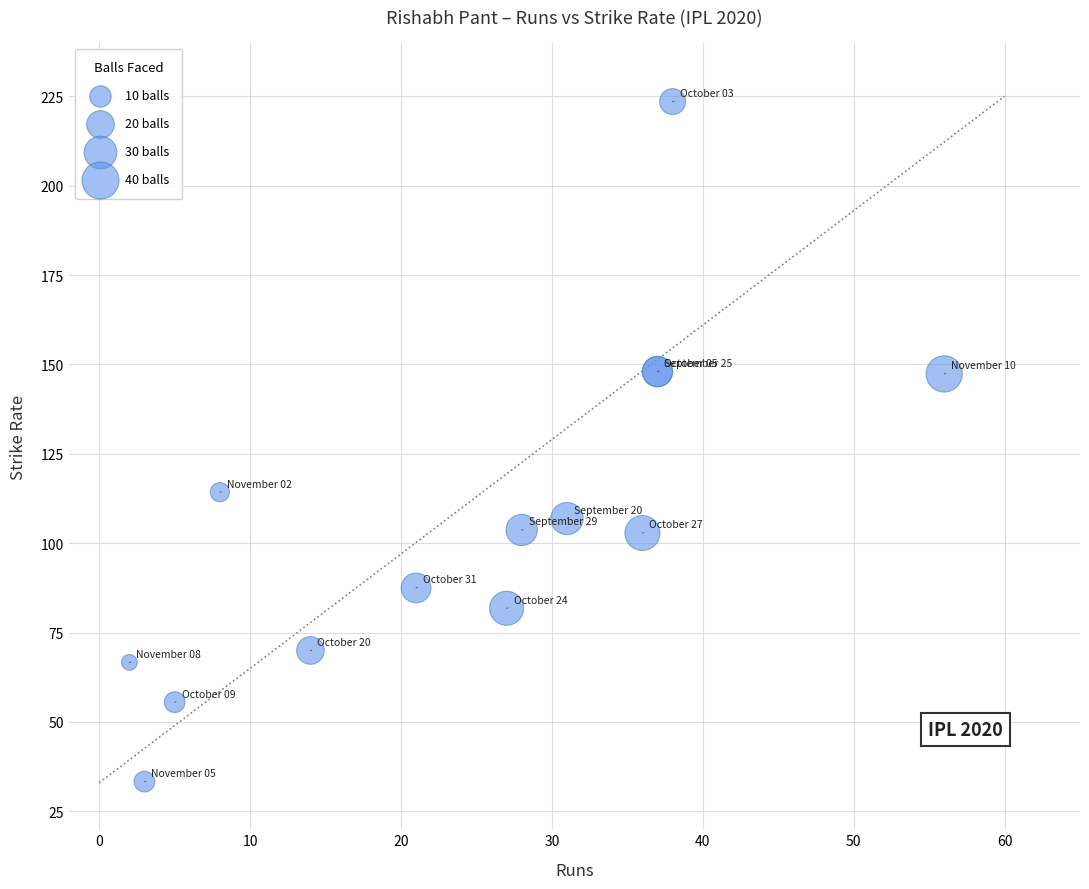

What Y value in the scatter plot is closest to 128?

114.3